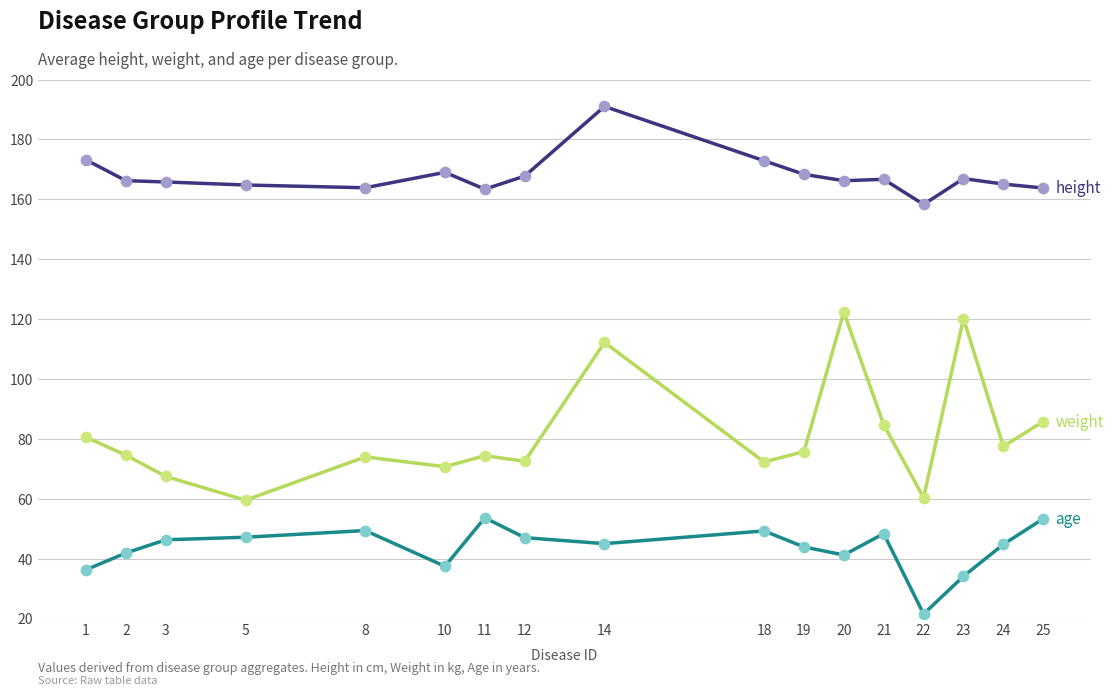

What is the difference between the highest and lowest values at 19?

124.4